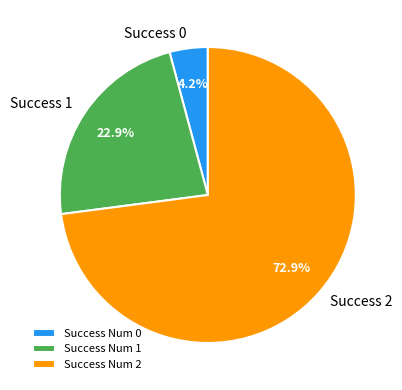

Between Success 2 and Success 1, which is larger?

Success 2